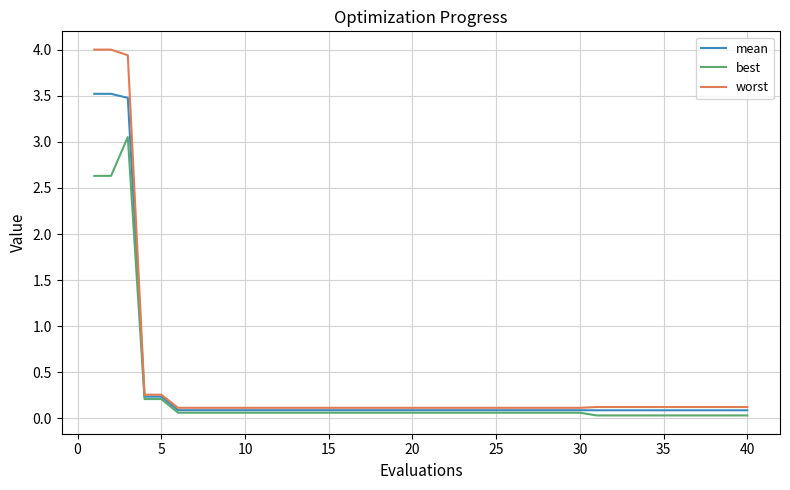

Which series has the largest range (max minus min)?

worst